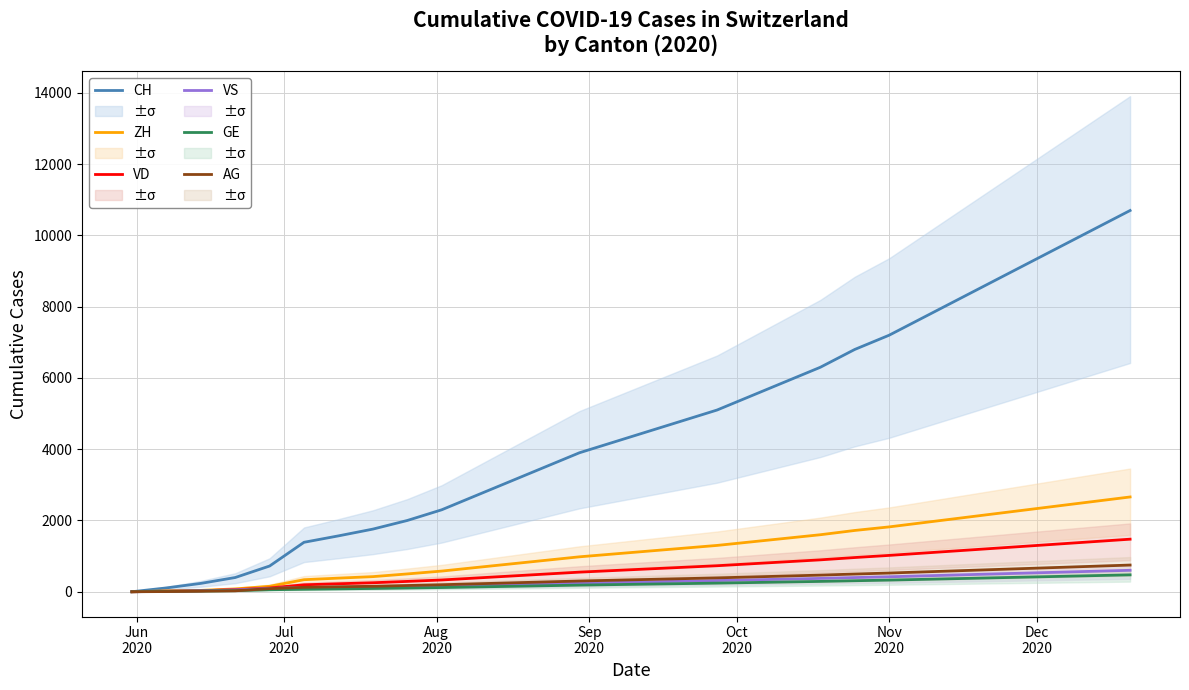

What is the maximum value for VD?

1475